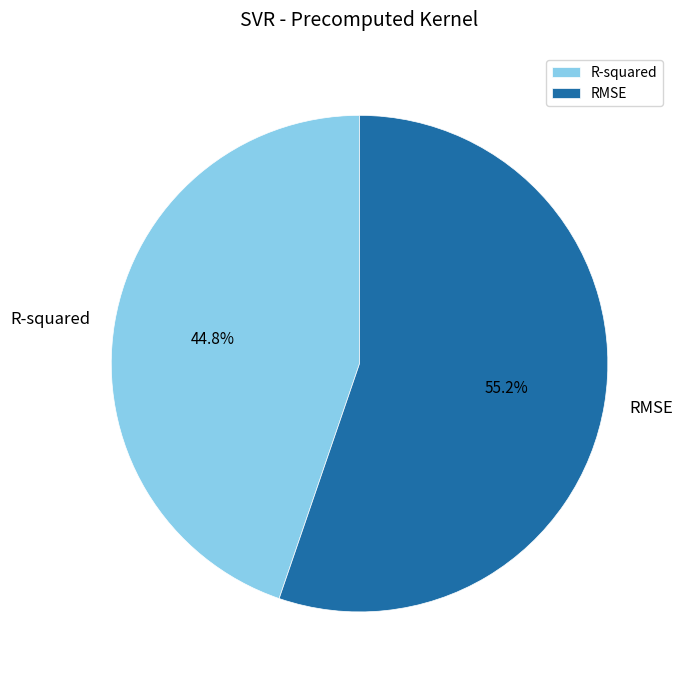

Is there any slice that represents more than half of the pie?

Yes